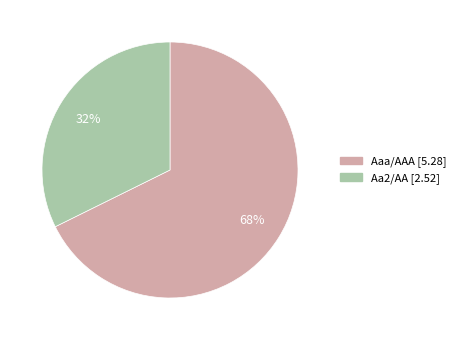

Is Aa2/AA the majority of the pie?

No